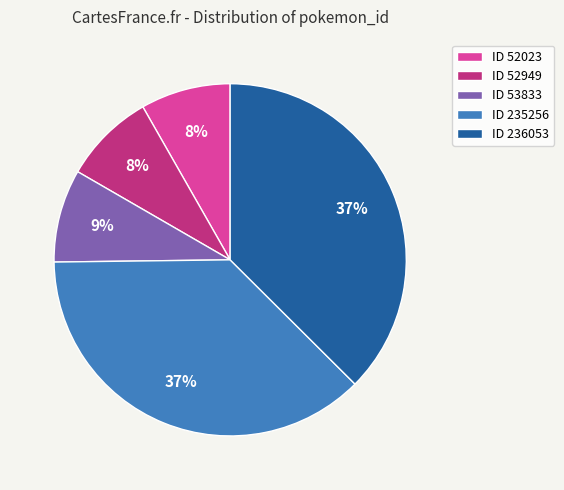

Is there a majority slice in this chart?

No